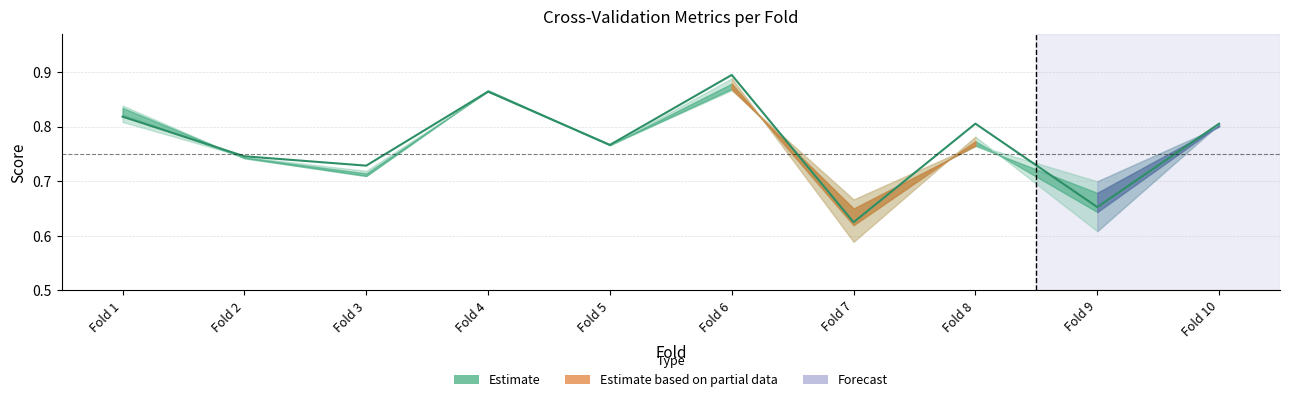

How many interior local peaks (higher than both neighbors) does the data have?

3